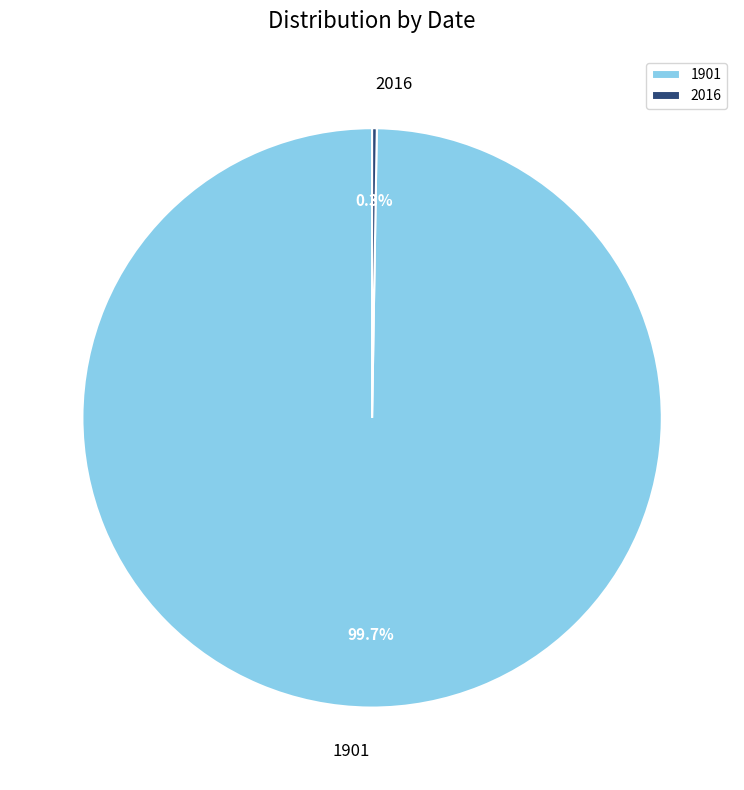

True or false: 1901 accounts for 88% of the total.

False